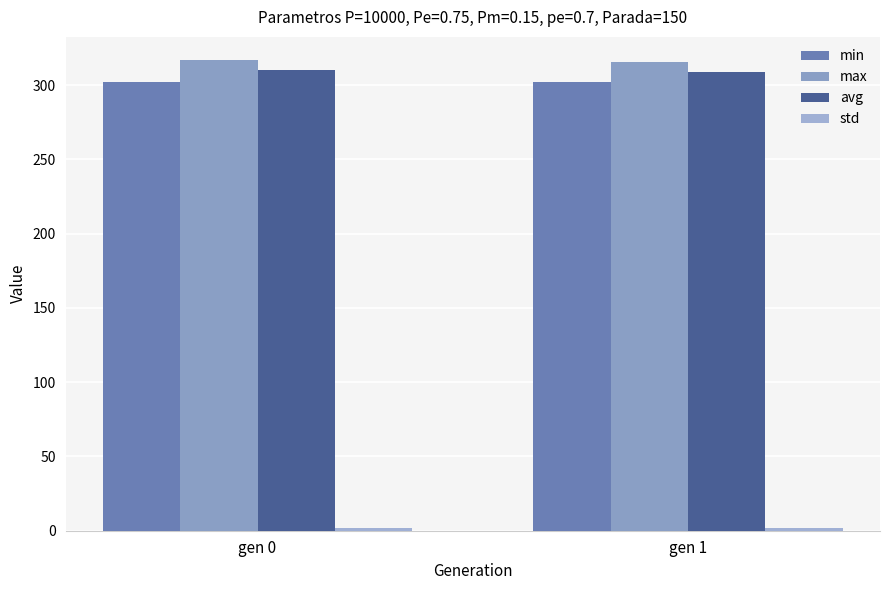

What is the value of the avg bar at the 1st from the left?

310.1